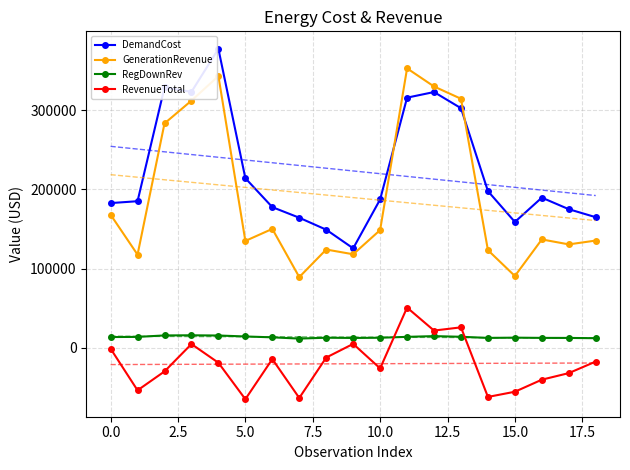

What is the value of the RevenueTotal point at the 1st from the left?

-874.1